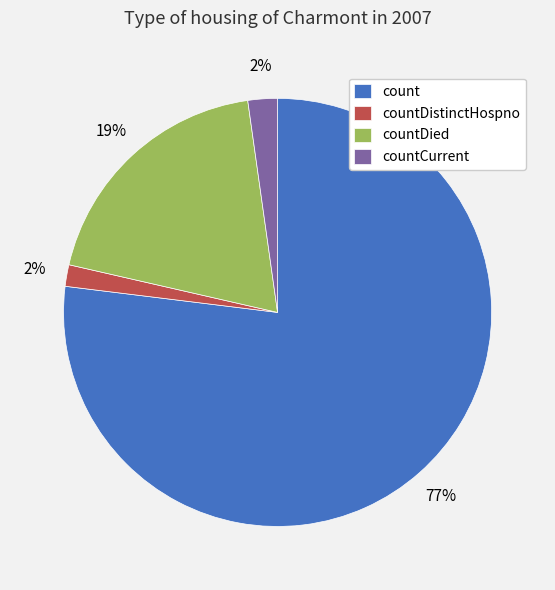

To the nearest percent, what portion does count represent?

77%